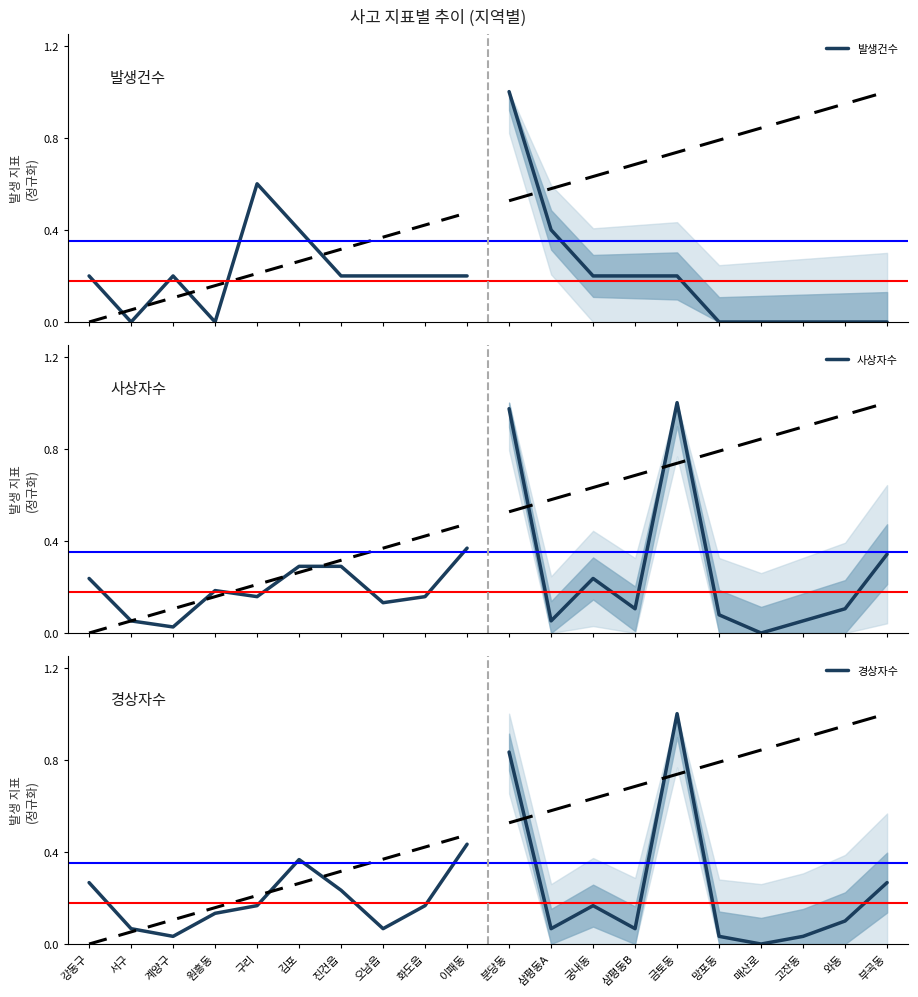

True or false: 발생건수 and 경상자수 intersect in this chart.

True